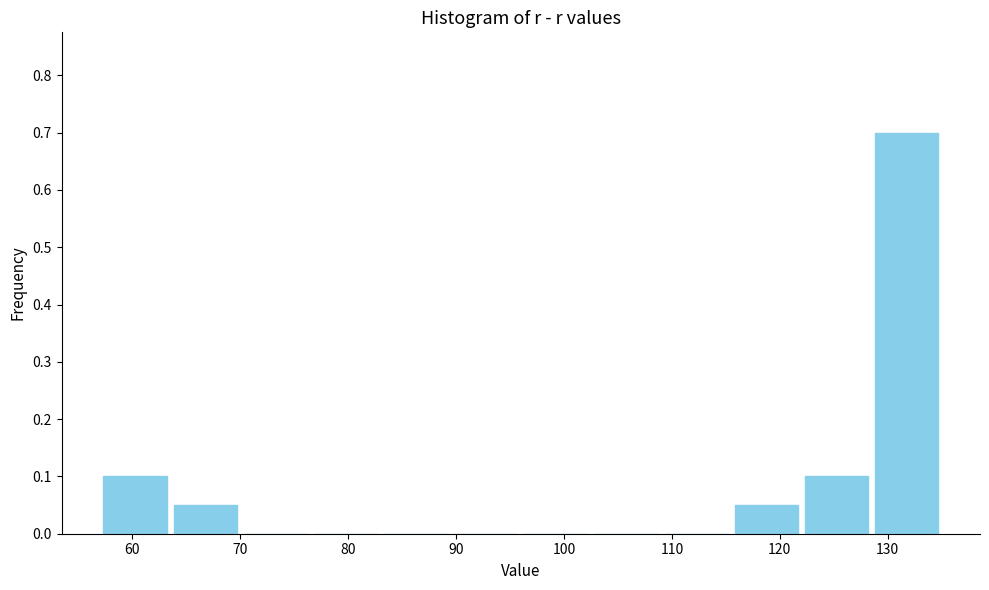

How tall is the bar that spans 63.5 to 70.0 on the x-axis? Neither the bar edges nor the heights are printed on the chart, so give them approximately, as read against the axes.

0.05